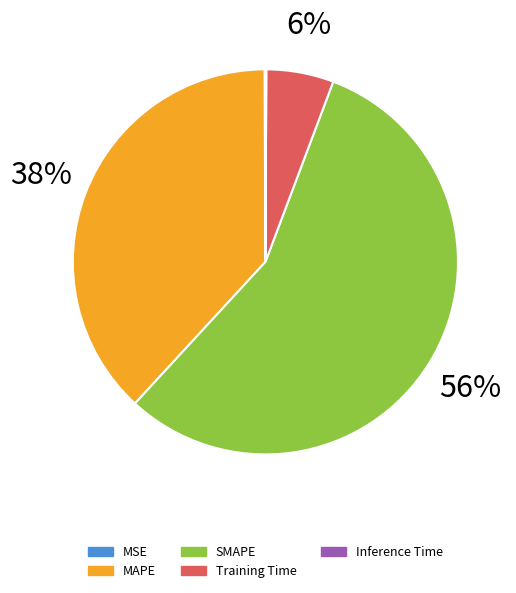

Combined, what portion of the pie is Training Time and SMAPE?

61.8%